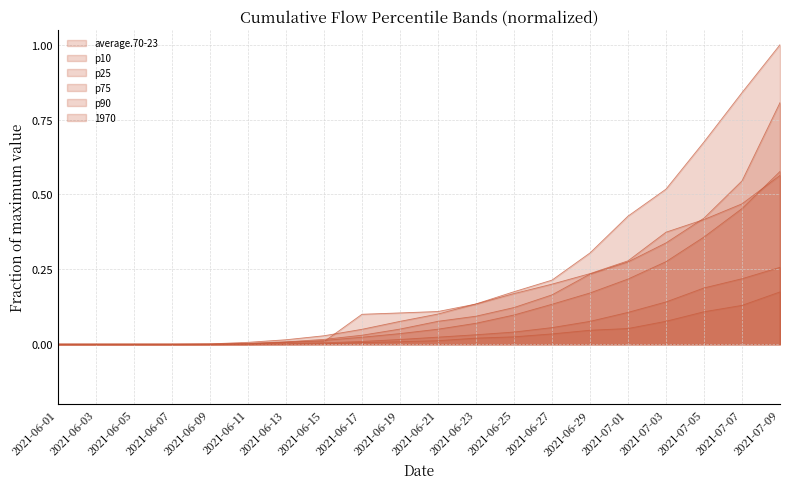

True or false: p75 and p10 intersect in this chart.

False